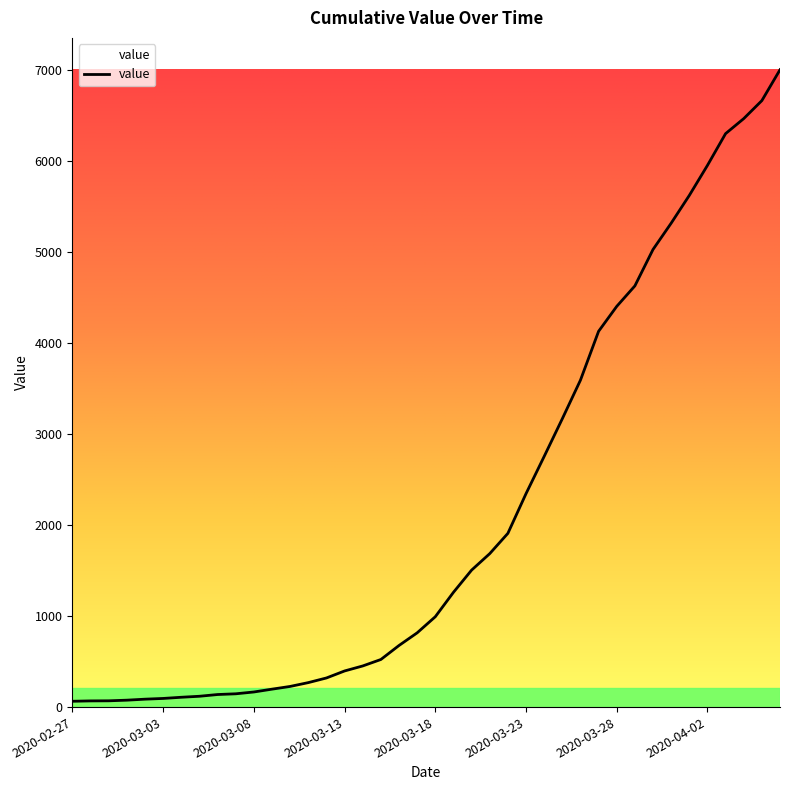

What is the value of the 2nd point from the left?

68